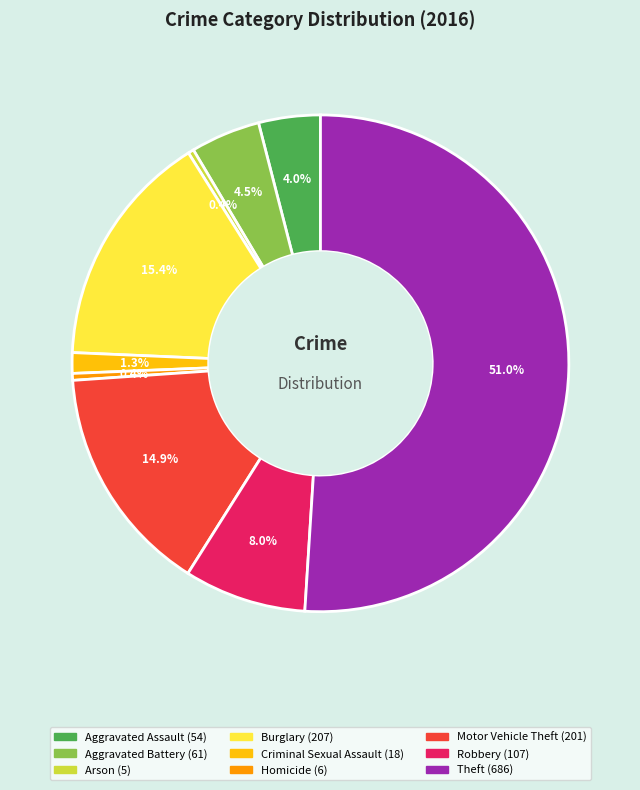

Which category has the biggest portion of the pie?

Theft